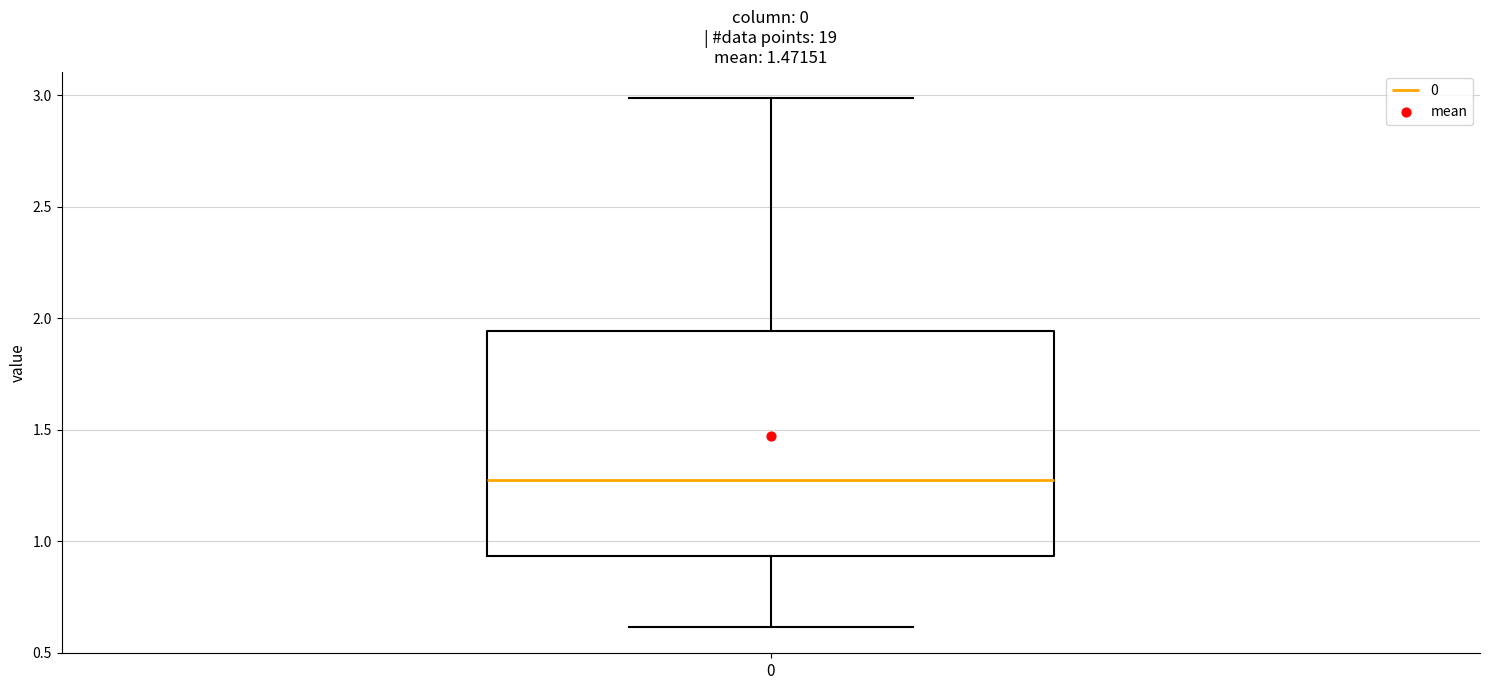

Read this box plot against the y-axis: the position of the median line, the range covered by the box, and the ends of both whiskers. The values are not printed on the chart, so give them approximately, as read against the axis.

median 1.30, box 0.95 to 1.95, whiskers 0.60 to 3.00